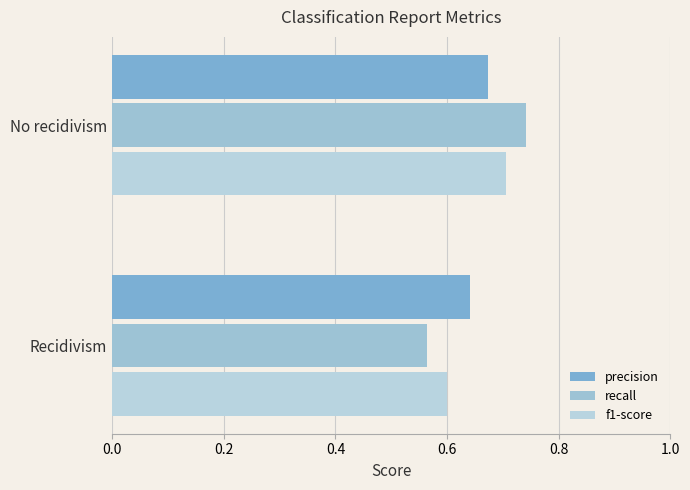

What is the value of the recall bar at the 1st from the left?

0.7